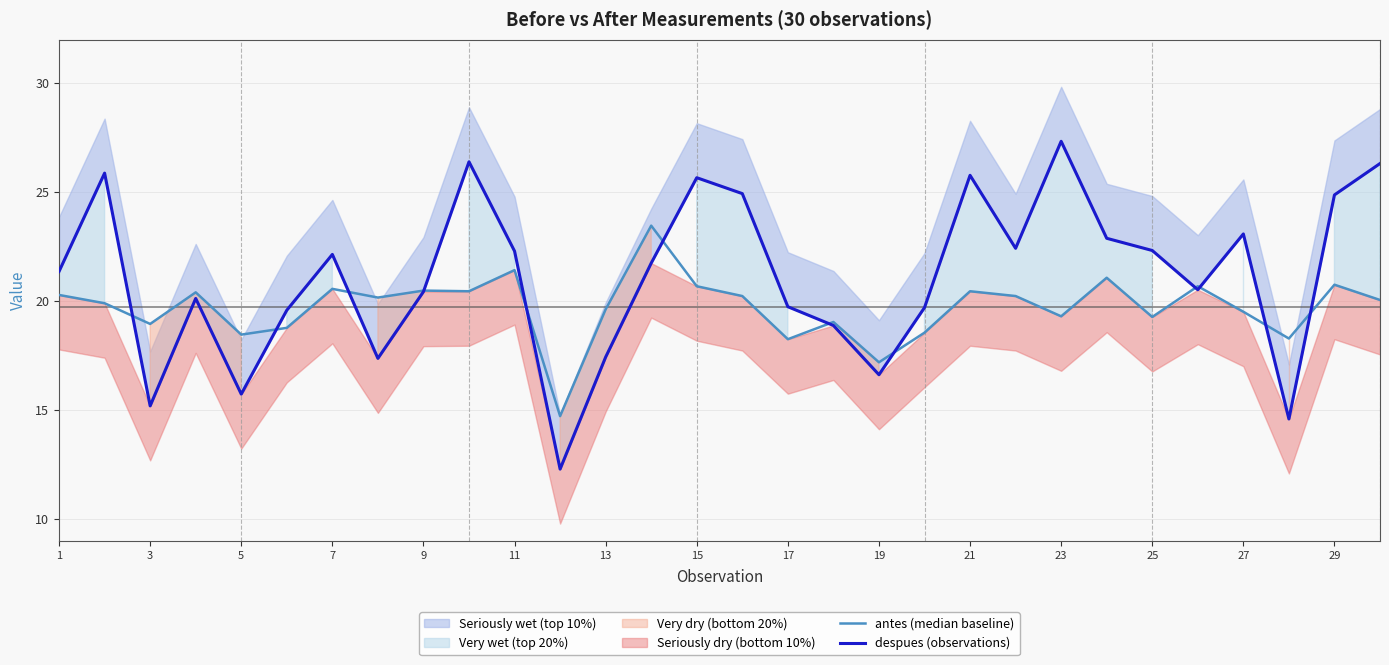

What is the sum of the antes (median baseline) values at 29 and 5?

39.2